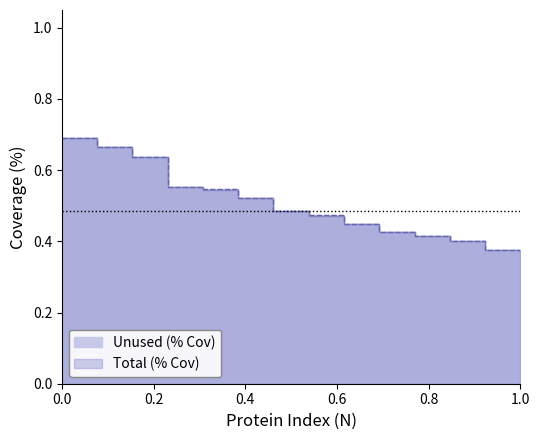

Reading left to right, extract all data points from this chart.

Unused: 0.7	0.7	0.6	0.6	0.5	0.5	0.5	0.5	0.4	0.4	0.4	0.4	0.4	0.4
Total: 0.7	0.7	0.6	0.6	0.5	0.5	0.5	0.5	0.4	0.4	0.4	0.4	0.4	0.4